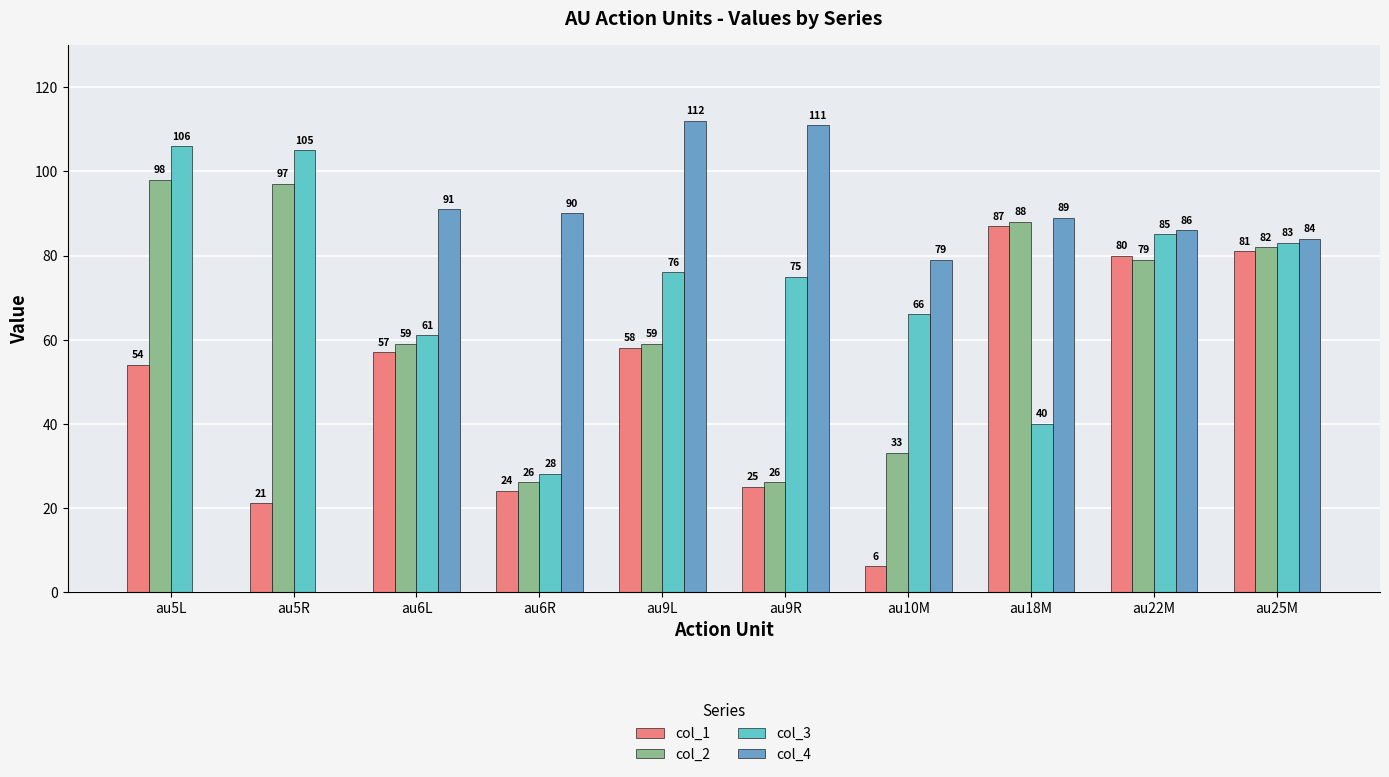

At which label is col_3 closest to 67?

au10M